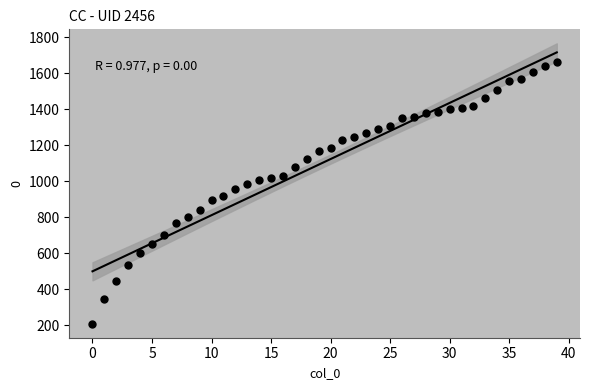

What is the range of Y values (max minus min)?

1456